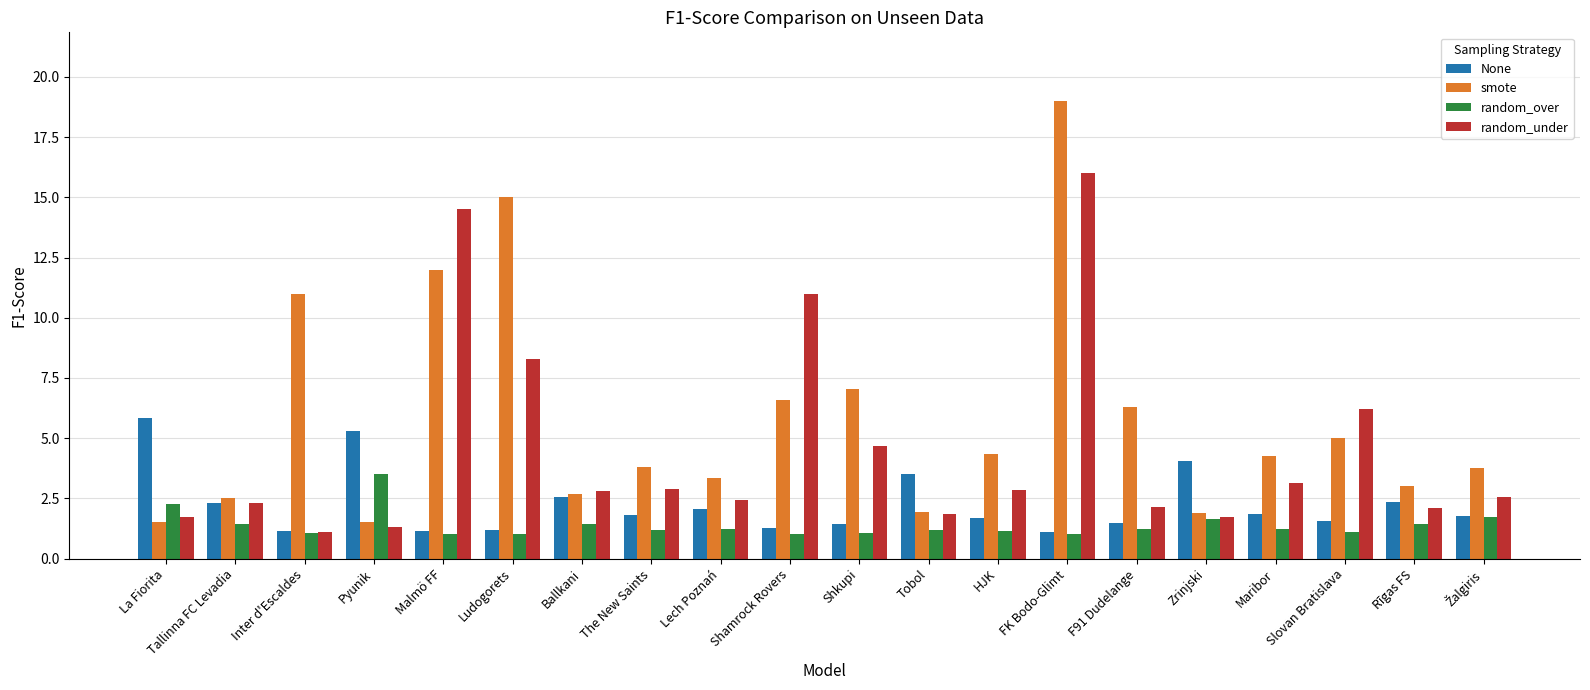

What position from the left is Malmö FF?

5